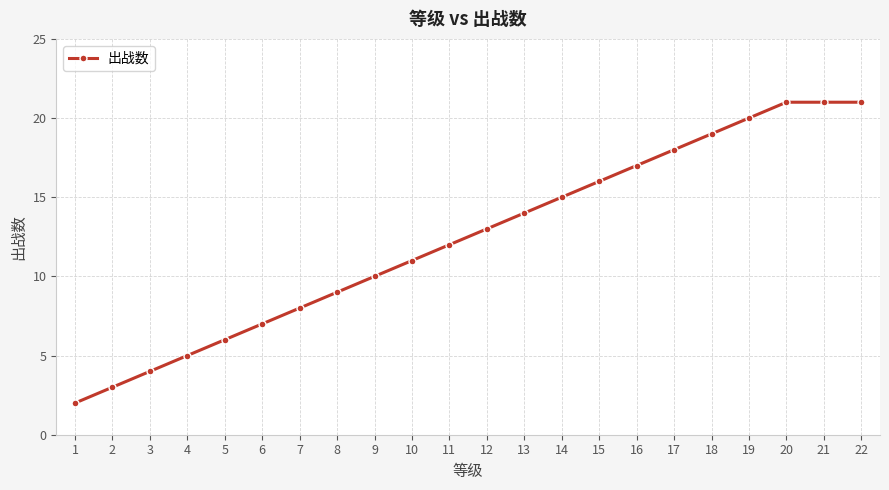

The chart shows a value of 21 at 22. True or false?

True